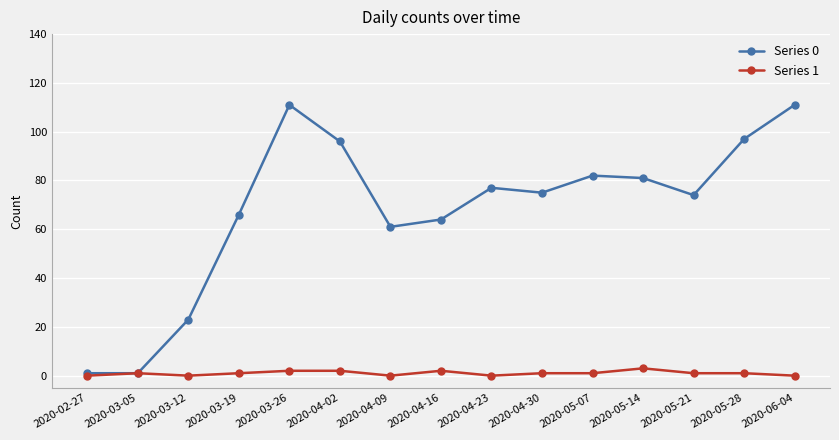

Which series has the widest spread of values?

Series 0